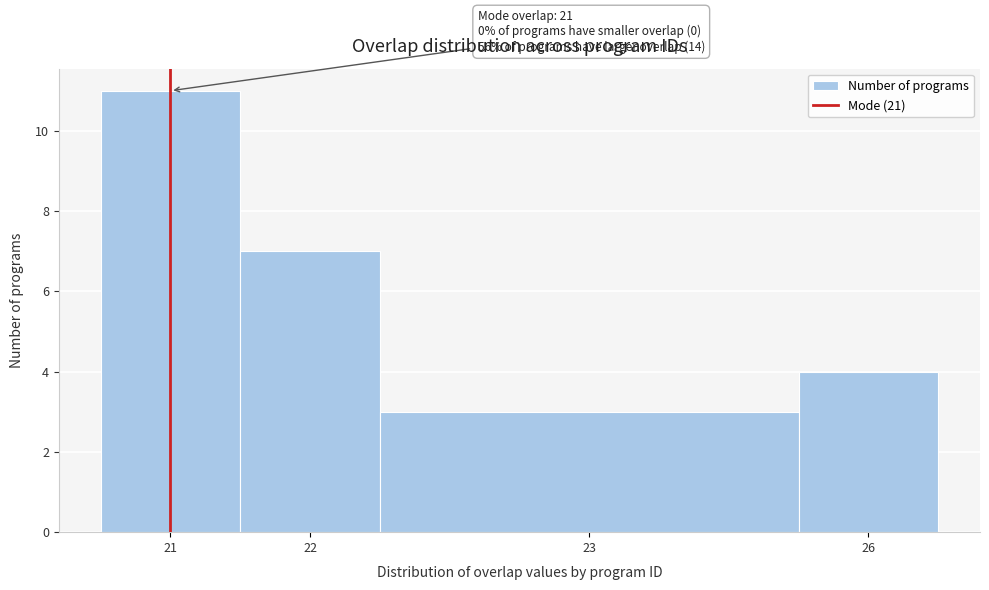

Reading right to left, transcribe all the data shown in this chart.

26=4	23=3	22=7	21=11